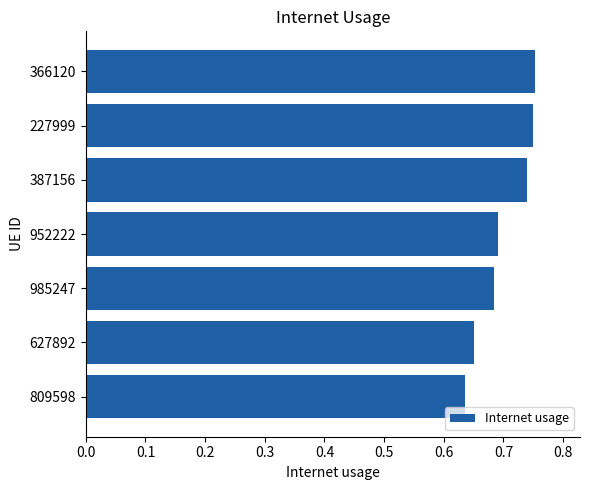

What is the difference between the maximum and second lowest values?

0.1